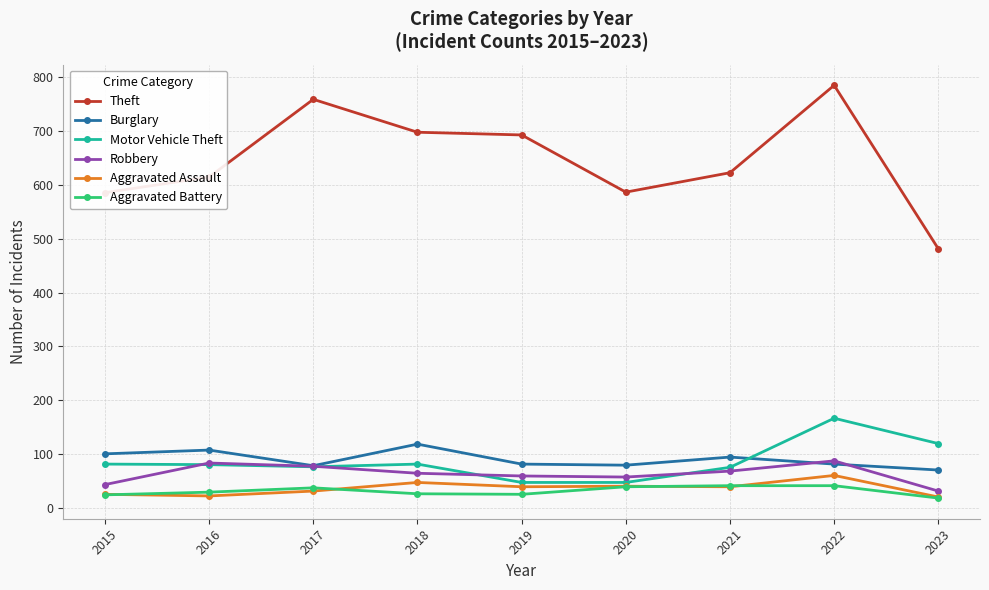

Where is the first local minimum for Burglary?

2017